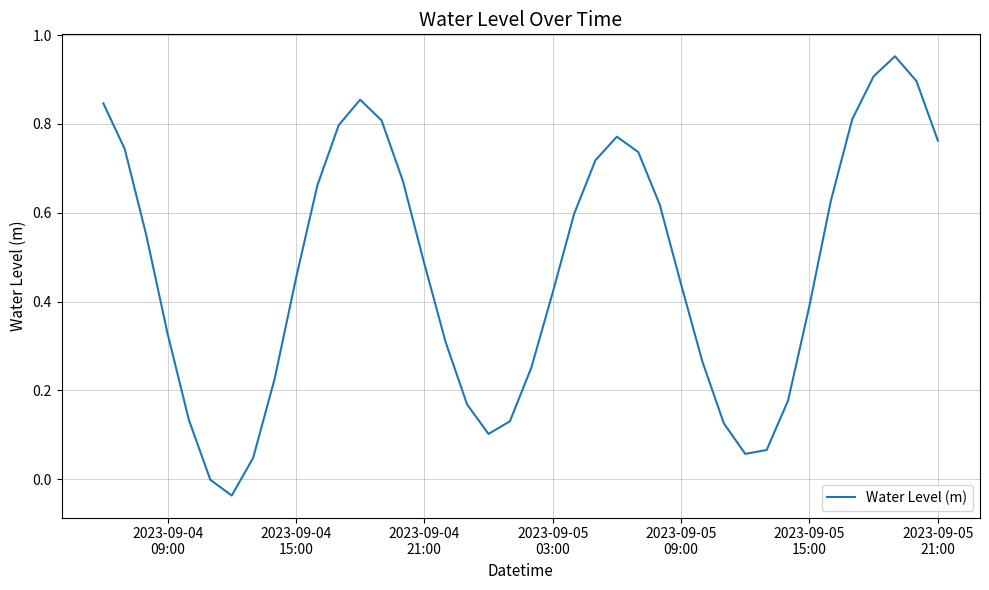

Does the chart have visible grid lines?

Yes